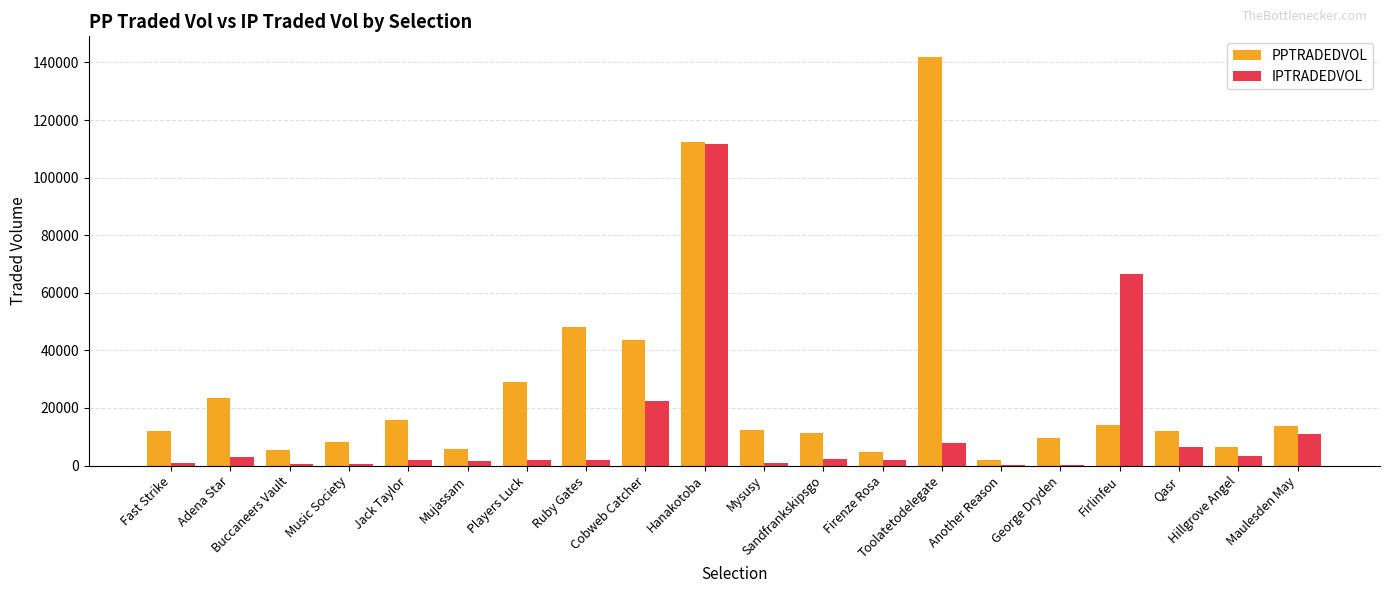

What is the highest value of the PPTRADEDVOL series?

141961.2